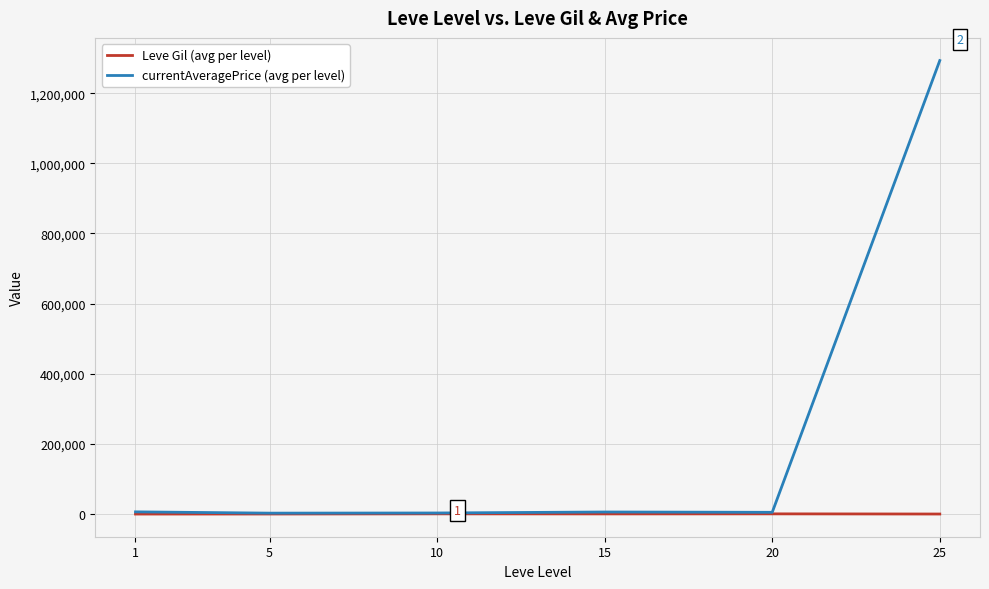

Count the number of categories in the chart.

6